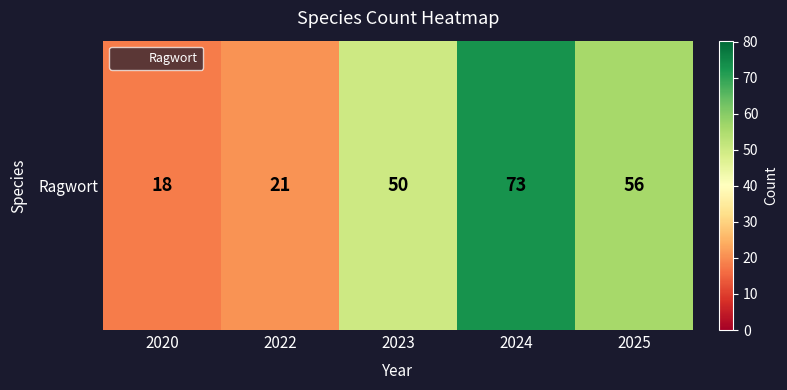

Reading left to right, list all the values displayed in this chart.

2020=18	2022=21	2023=50	2024=73	2025=56